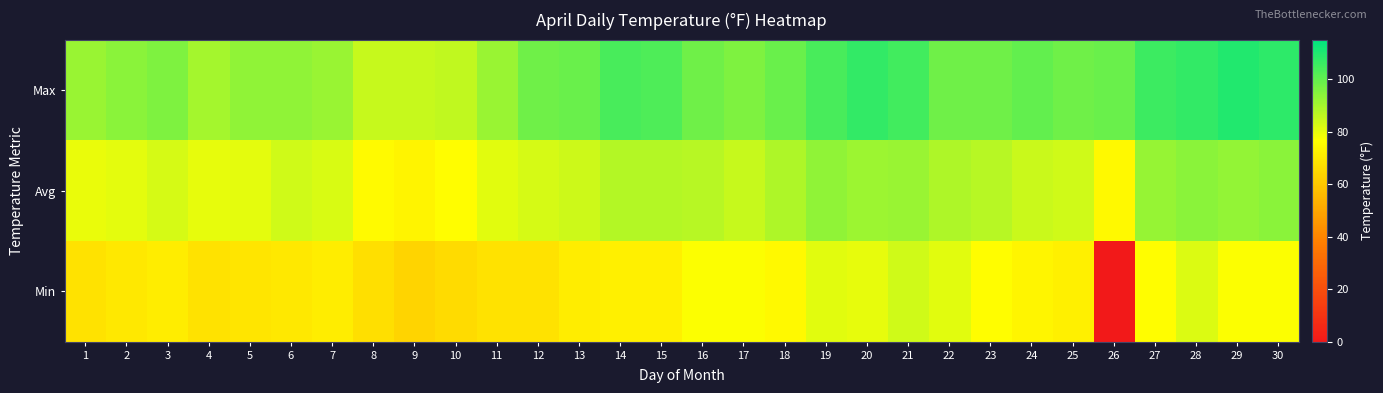

What is the difference between the highest and lowest values at 18?

24.0